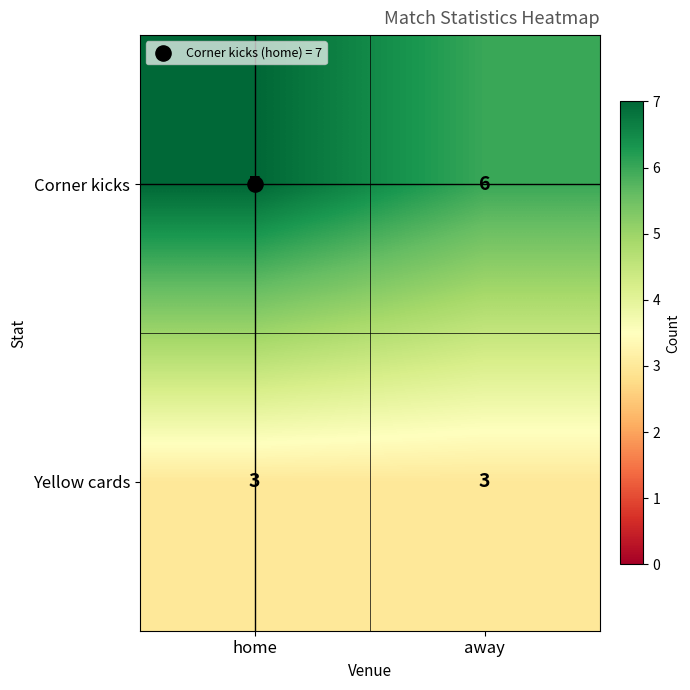

What is the minimum value shown in the chart?

3